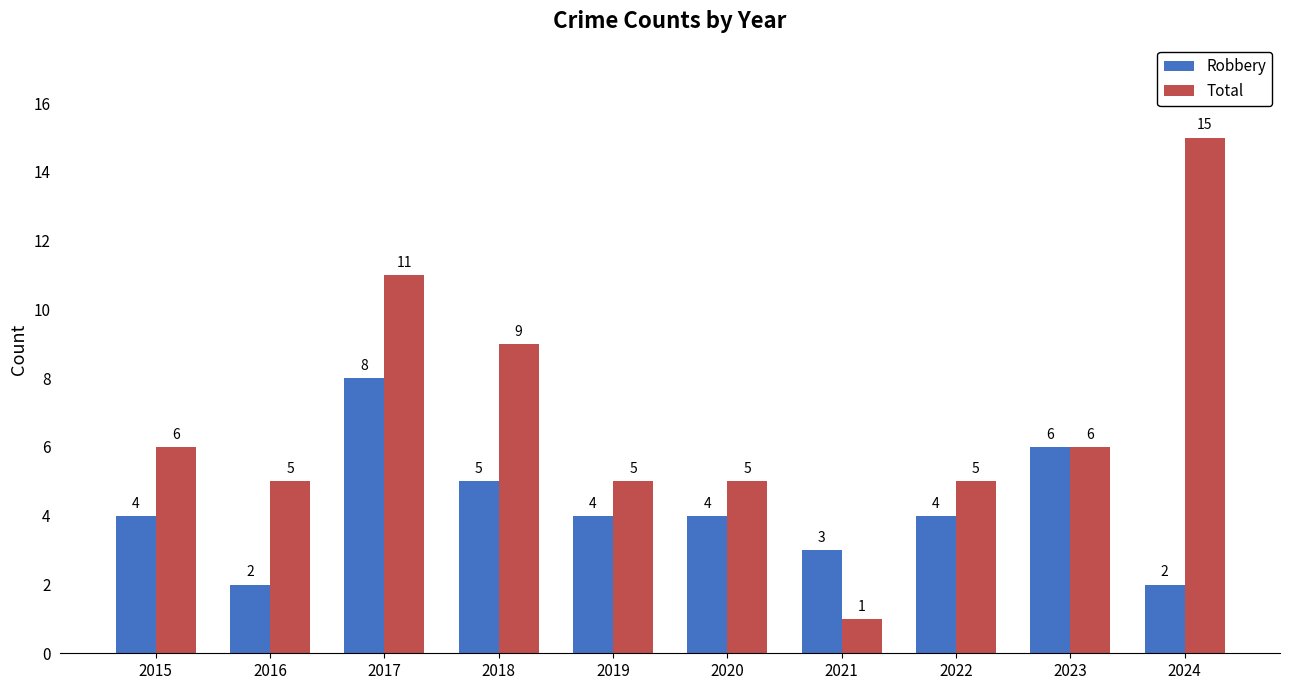

List the series in order of their peak value, highest first.

Total, Robbery